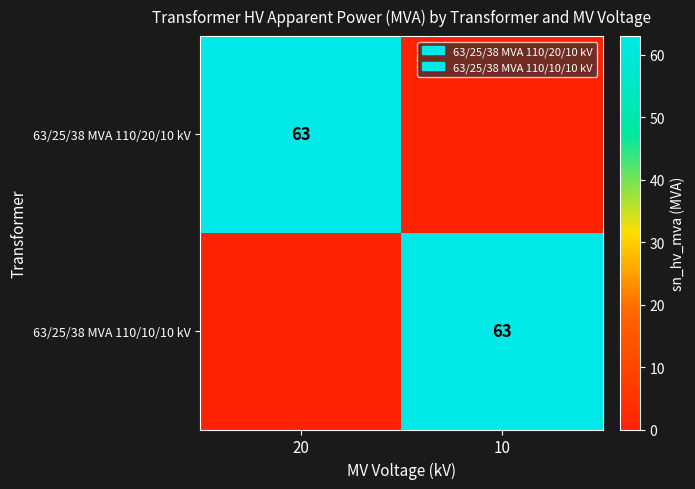

True or false: 63/25/38 MVA 110/10/10 kV has a value of 63 at 10.

True